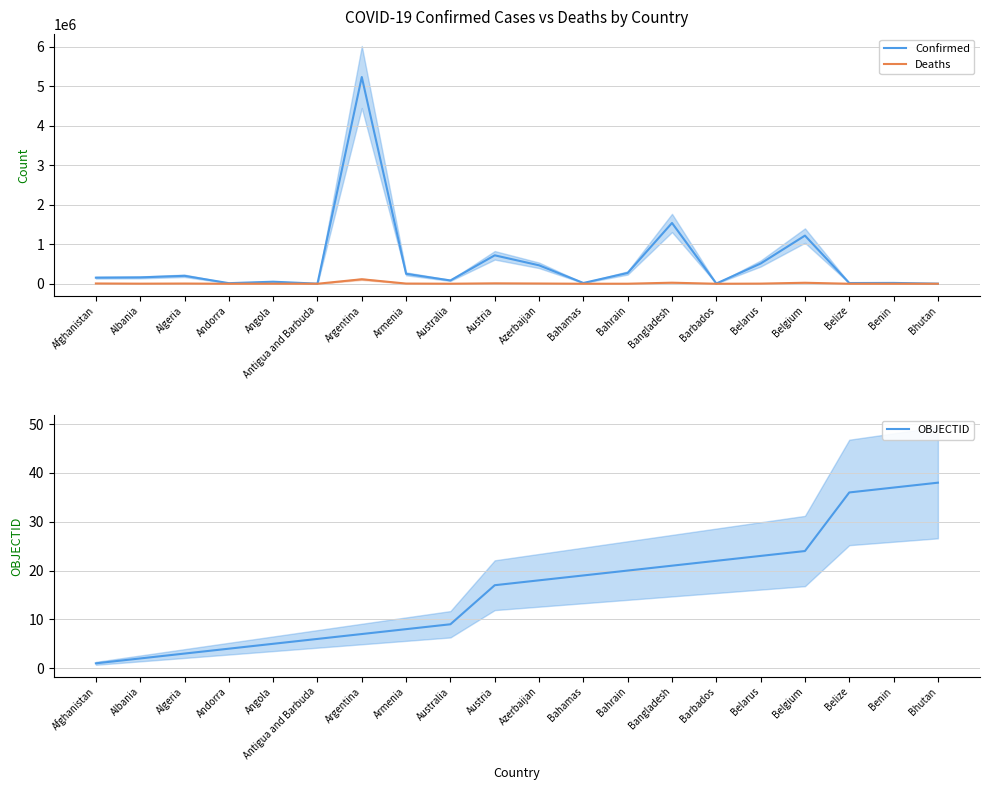

Where do Deaths and OBJECTID first cross each other?

Benin and Bhutan